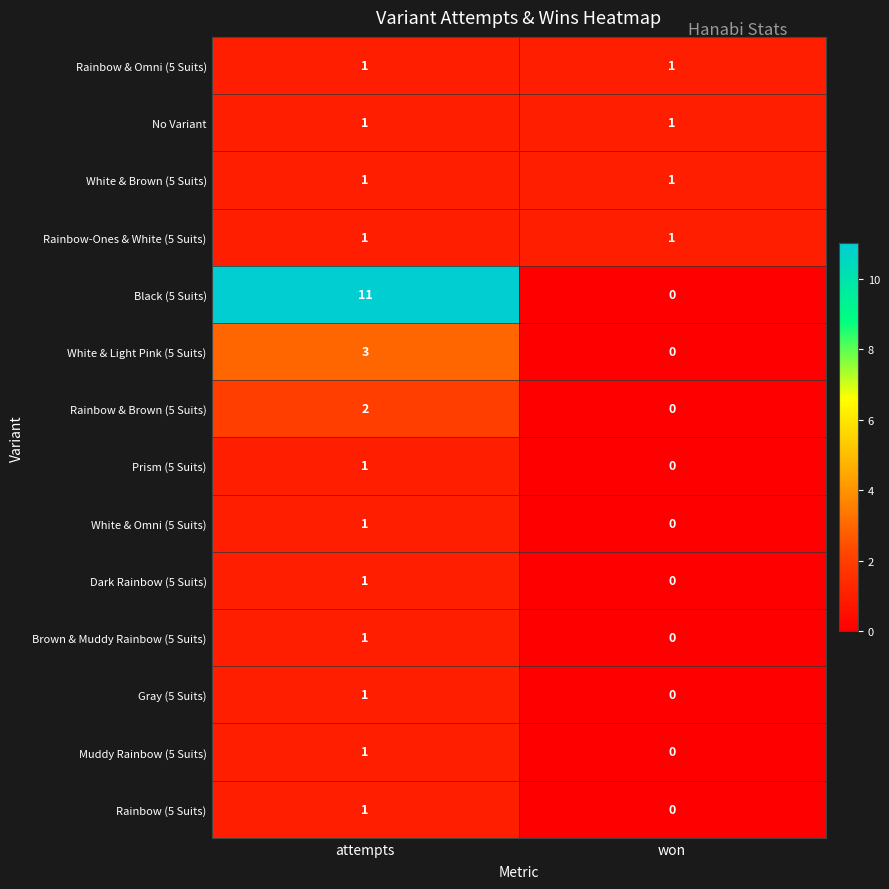

At which category does the chart reach its peak across all series?

attempts